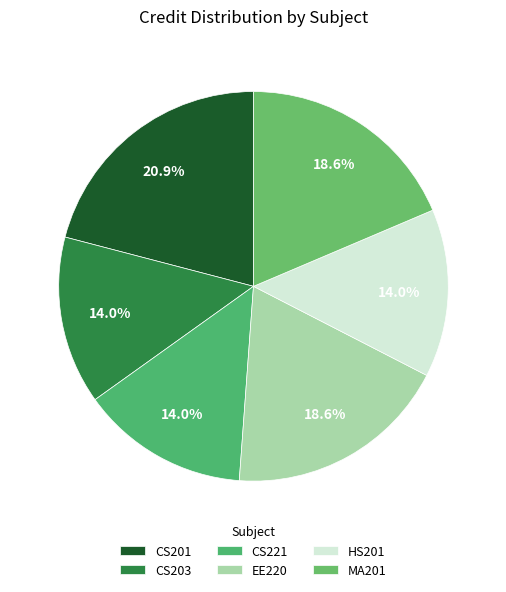

How many slices are in this pie chart?

6